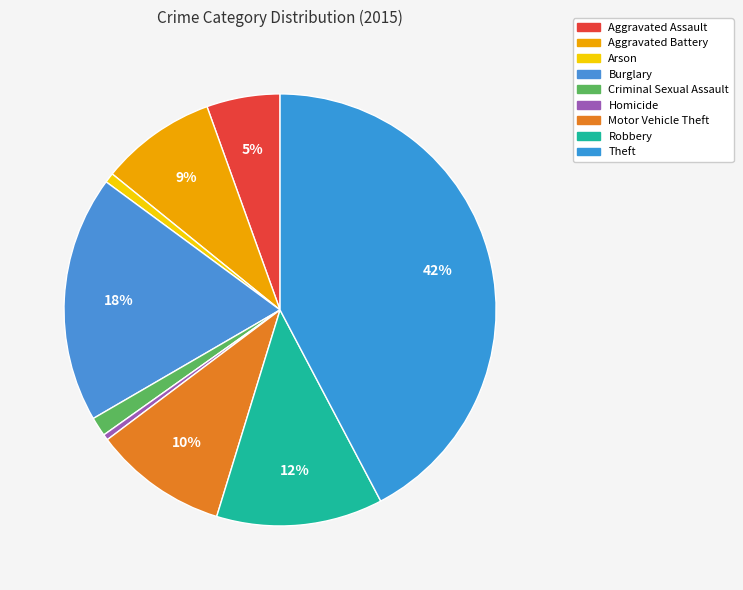

Count the number of slices in the pie.

9